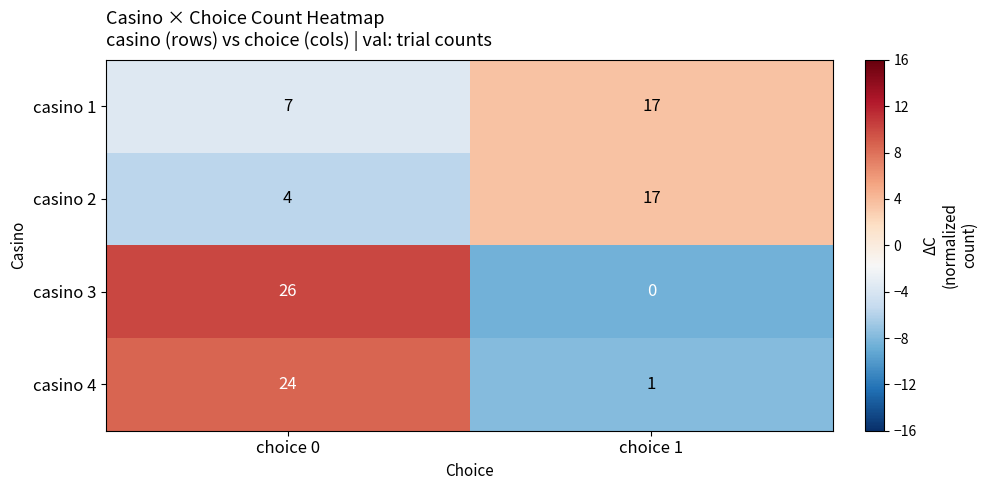

Rank the series by their average value, from highest to lowest.

casino 3, casino 4, casino 1, casino 2